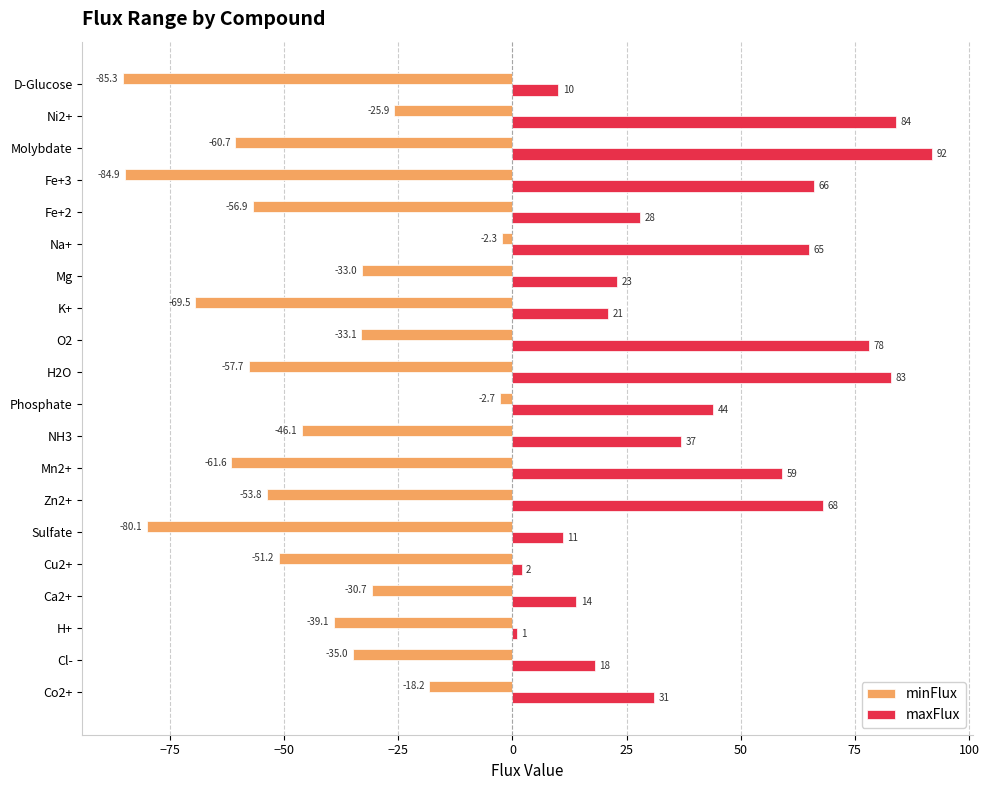

Between O2 and Mg, which series saw the biggest shift?

maxFlux